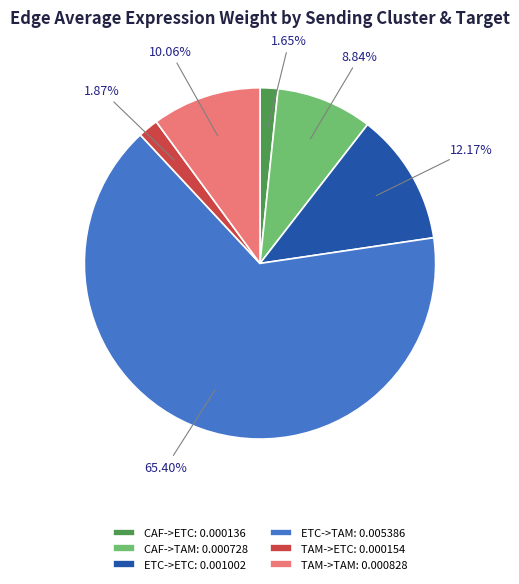

How many slices are in this pie chart?

6